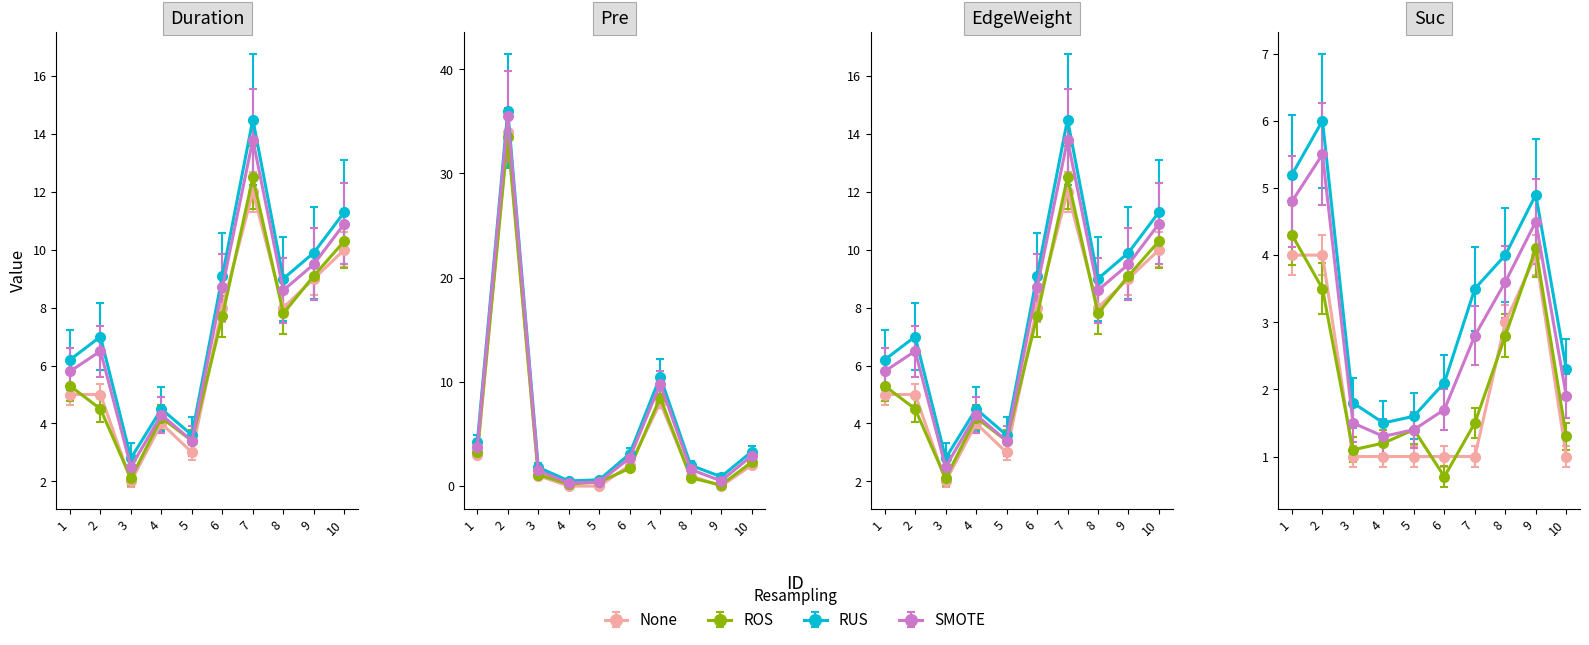

How many values in the Duration series exceed 6?

7